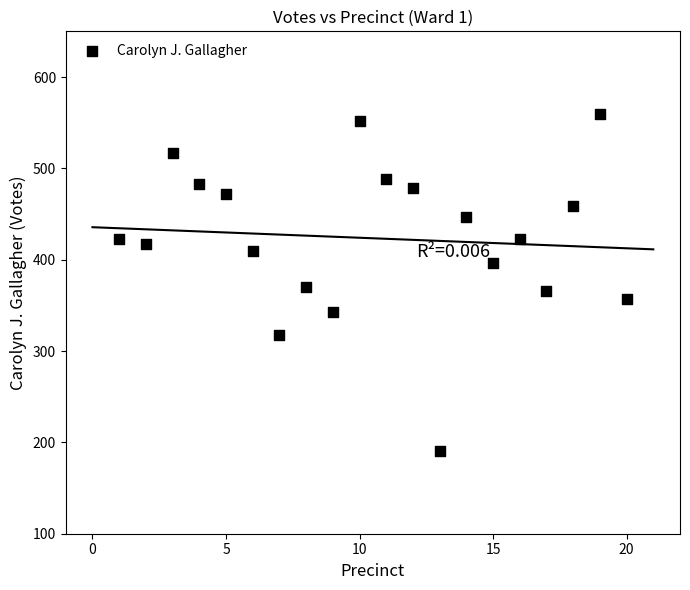

What is the range of Y values (max minus min)?

368